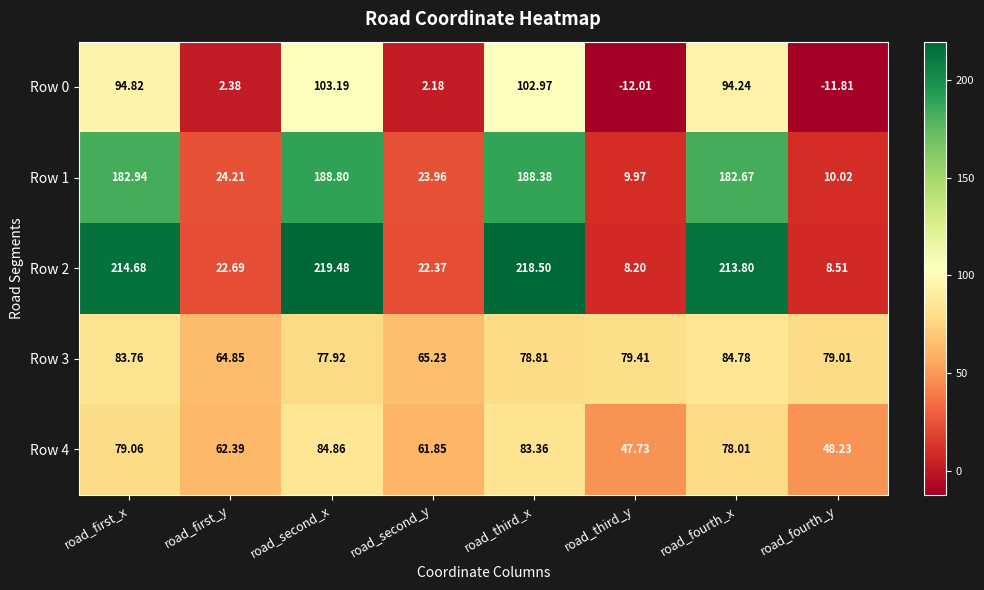

How many values in Row 0 are above zero?

6